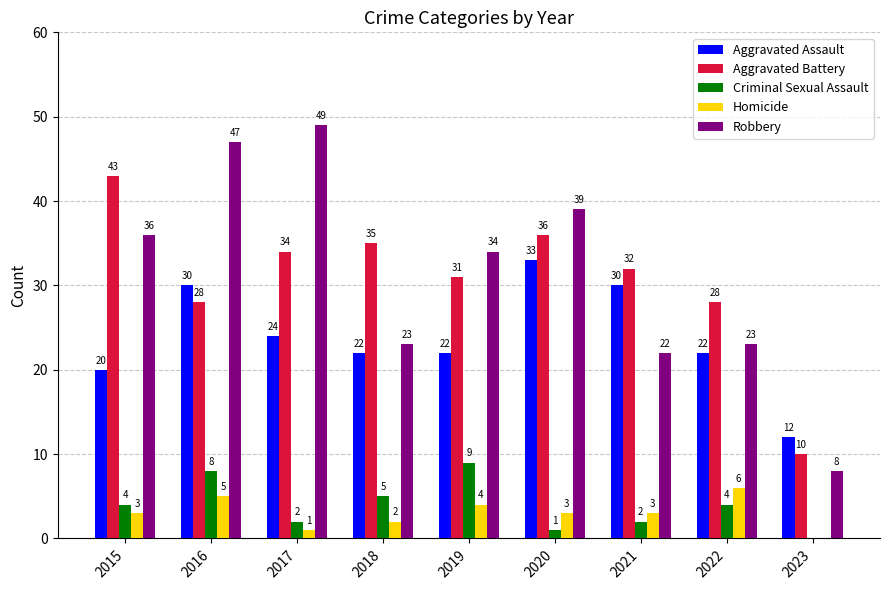

Which category has the highest value in the Homicide series?

2022